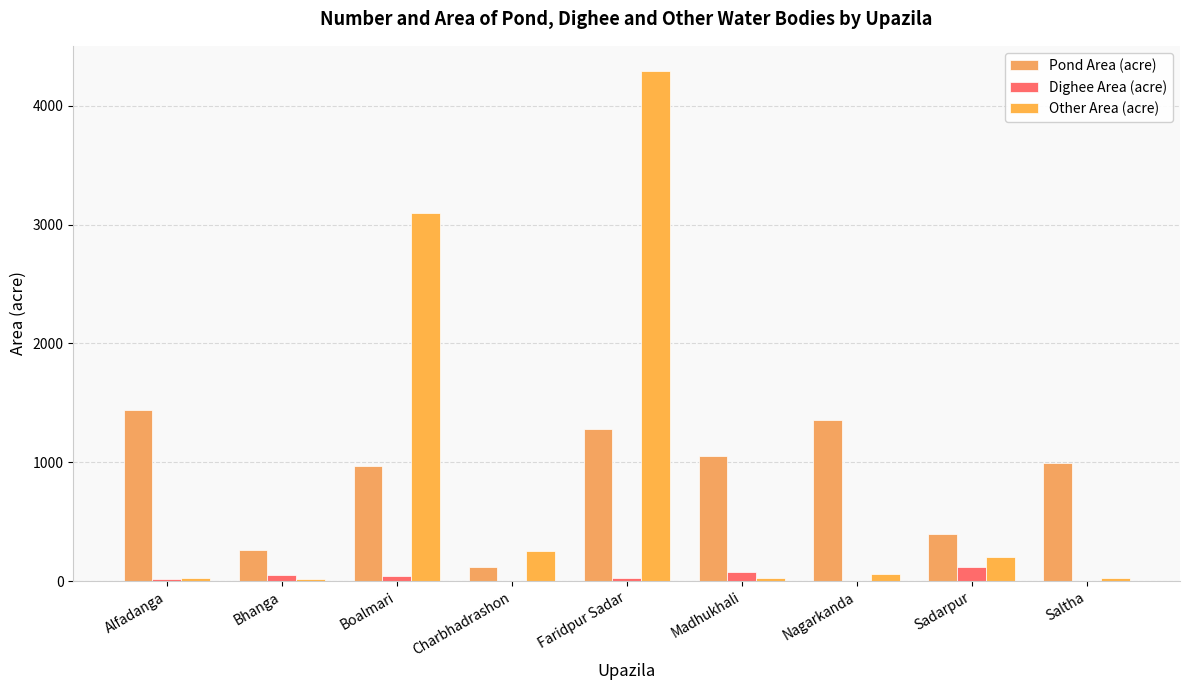

At how many categories does at least one series exceed 2603?

2